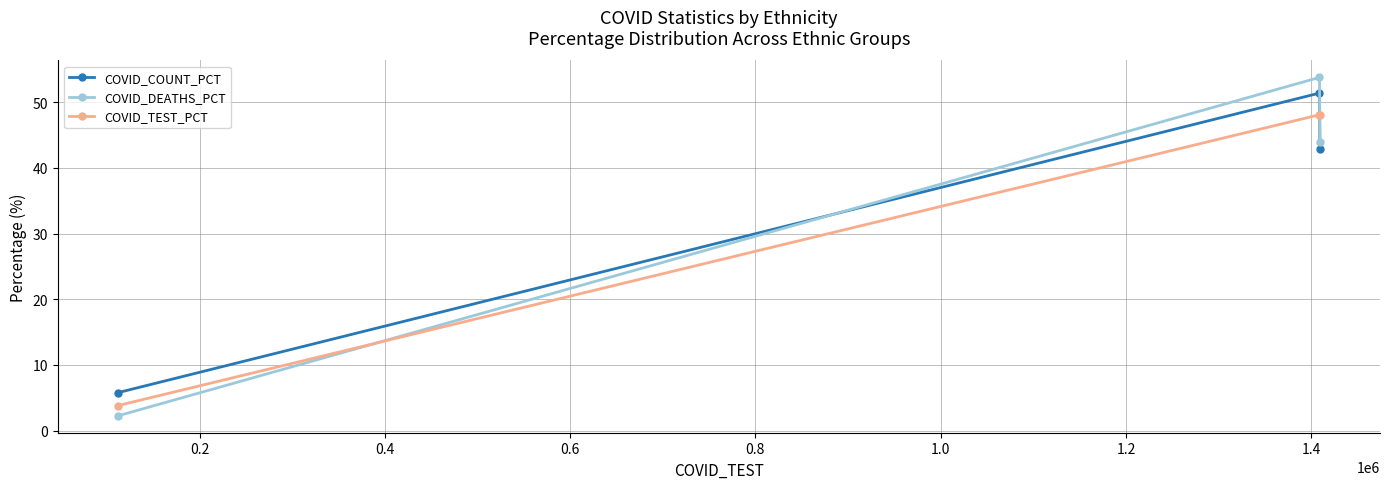

Which series has the largest range (max minus min)?

COVID_DEATHS_PCT